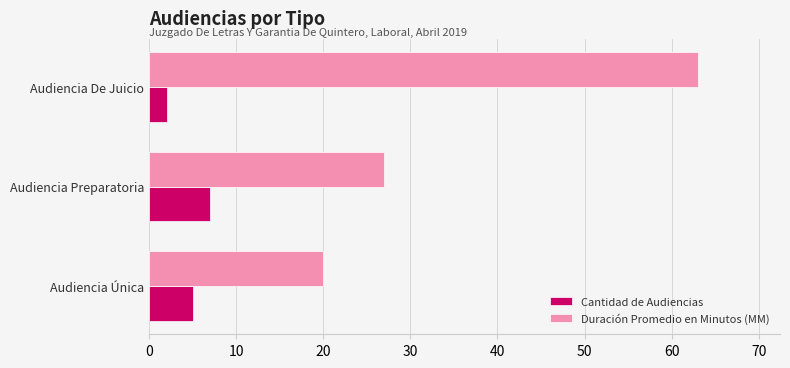

What is the difference between the maximum and minimum values in the Cantidad de Audiencias series?

5